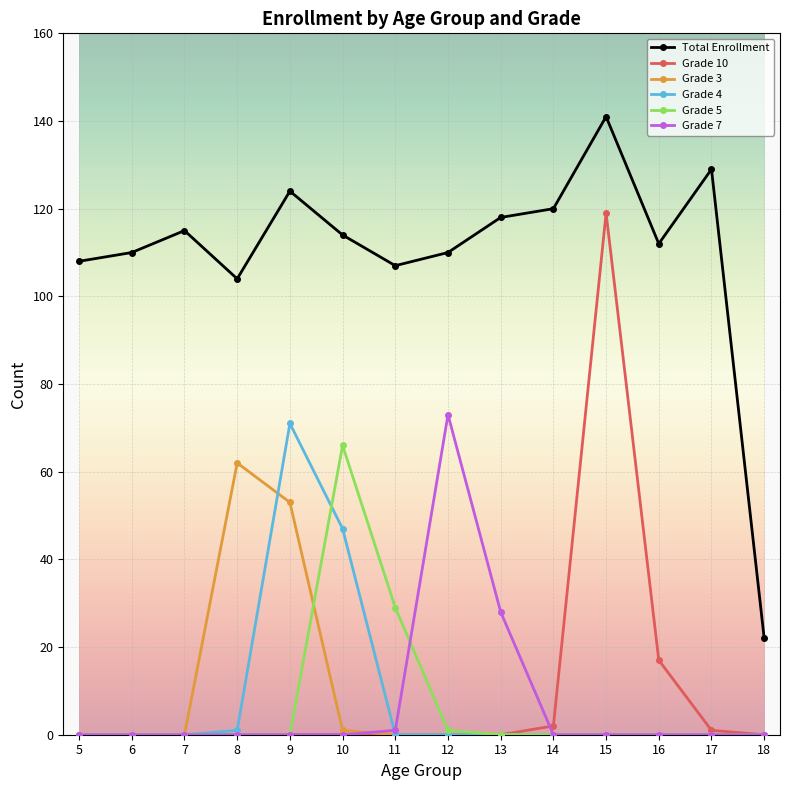

Rank the series by their maximum value, from lowest to highest.

Grade 3, Grade 5, Grade 4, Grade 7, Grade 10, Total Enrollment